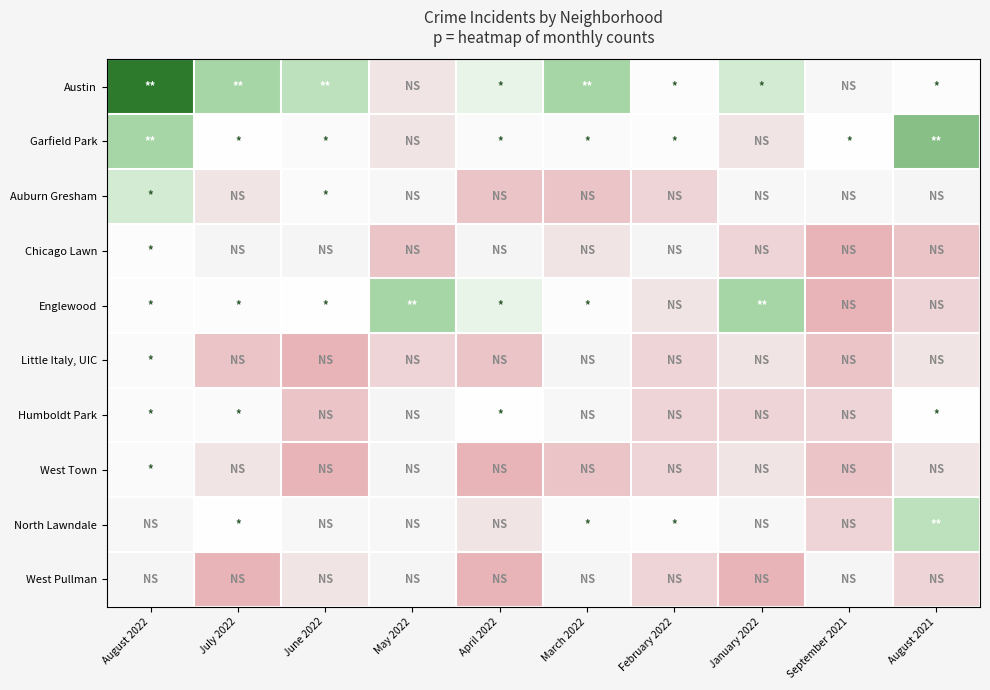

How many categories are shown in the chart?

10